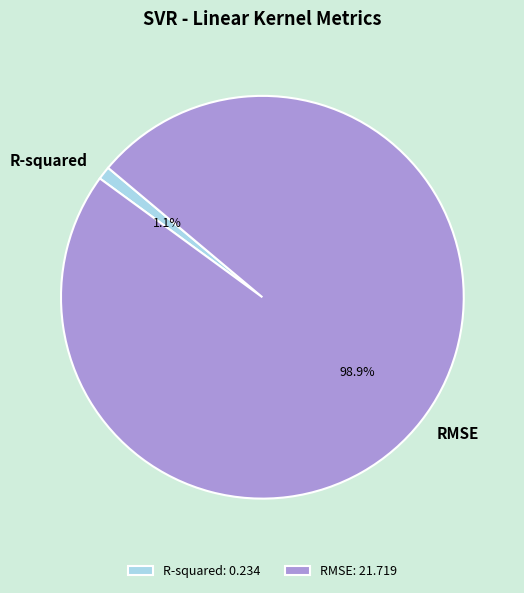

Which category has the biggest portion of the pie?

RMSE